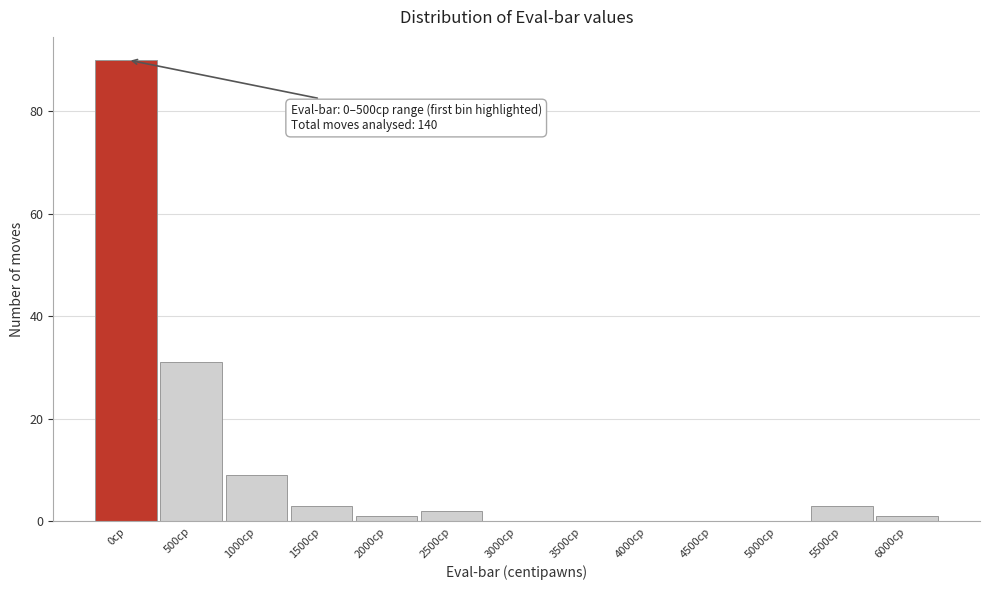

Reading right to left, list all the values displayed in this chart.

6000cp=1	5500cp=3	5000cp=0	4500cp=0	4000cp=0	3500cp=0	3000cp=0	2500cp=2	2000cp=1	1500cp=3	1000cp=9	500cp=31	0cp=90